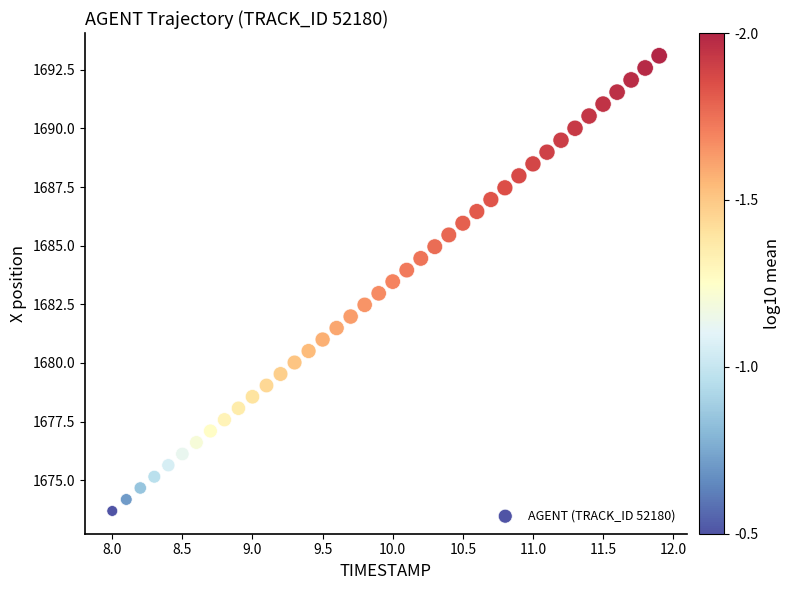

What is the range of X values (max minus min)?

3.9